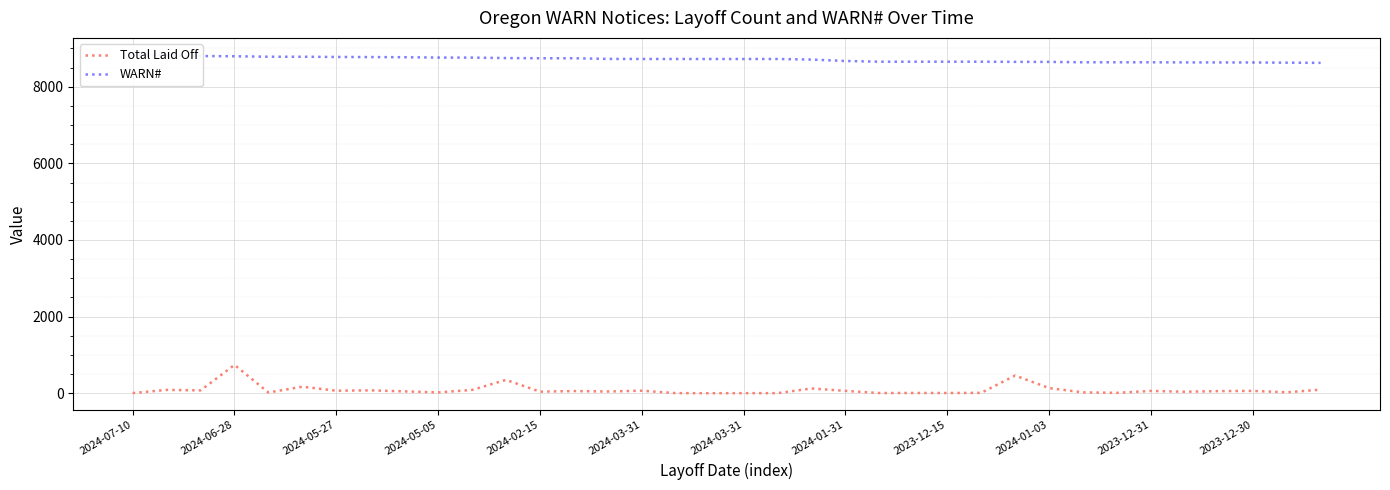

Between 22 and 25, which series saw the biggest shift?

Total Laid Off